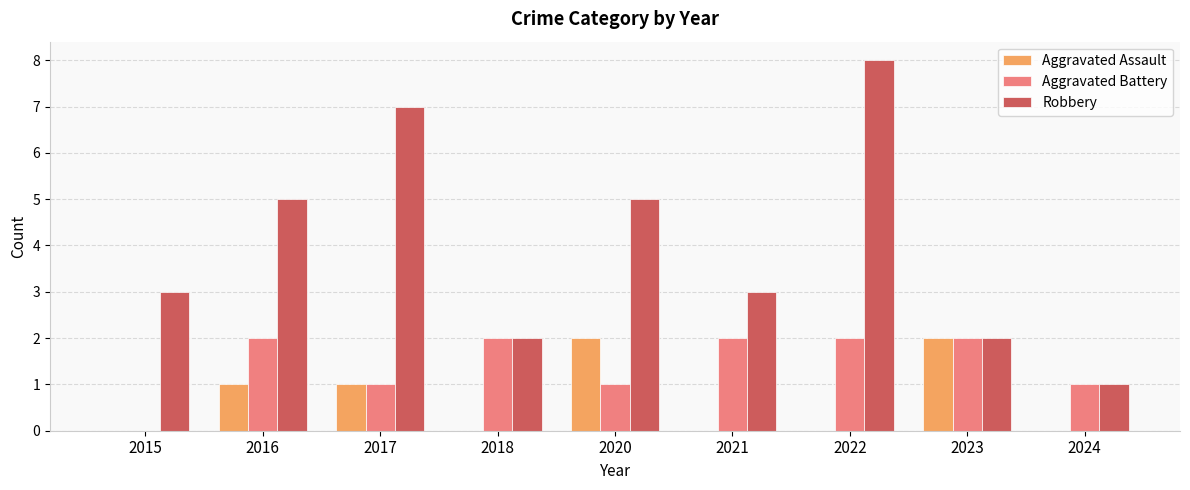

What is the sum of all Robbery values?

36